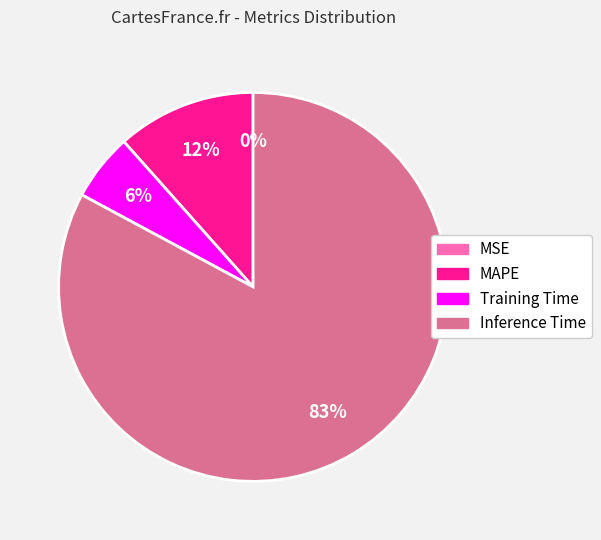

Is there any slice that represents more than half of the pie?

Yes